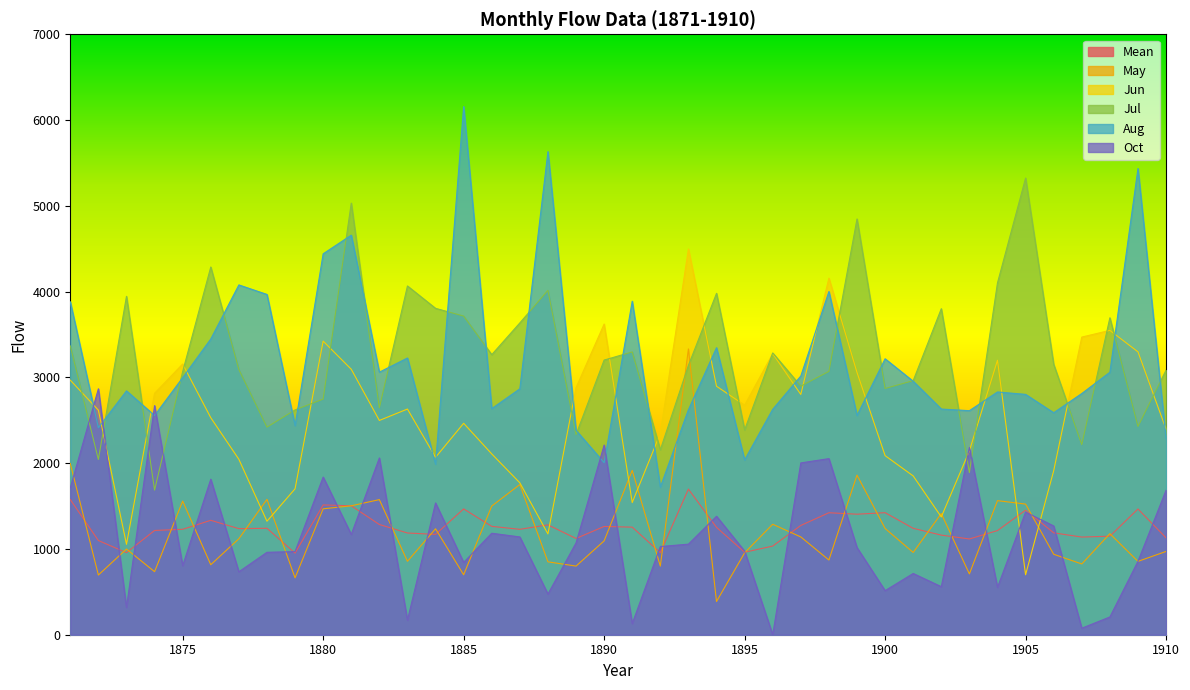

At which label is Mean closest to 1324?

1876